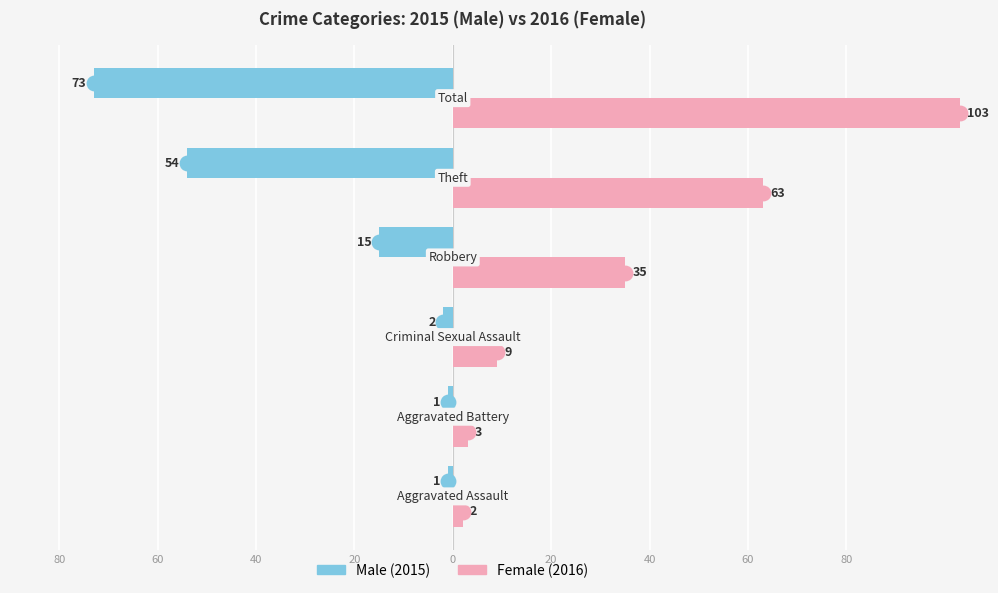

Are the bars grouped side by side (vs. stacked)?

Yes